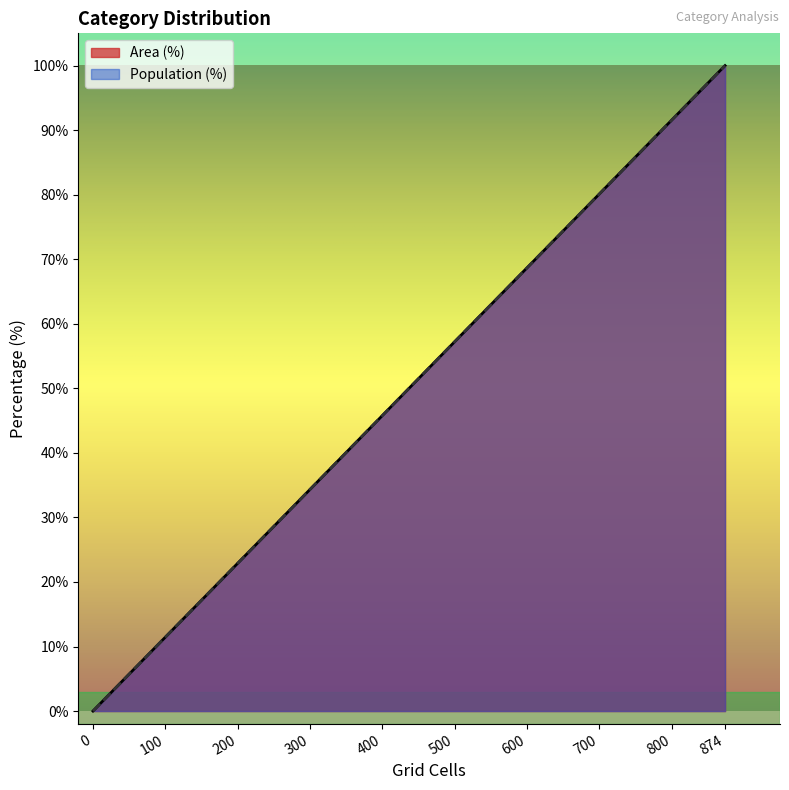

What is the sum of all Population (%) values?

100